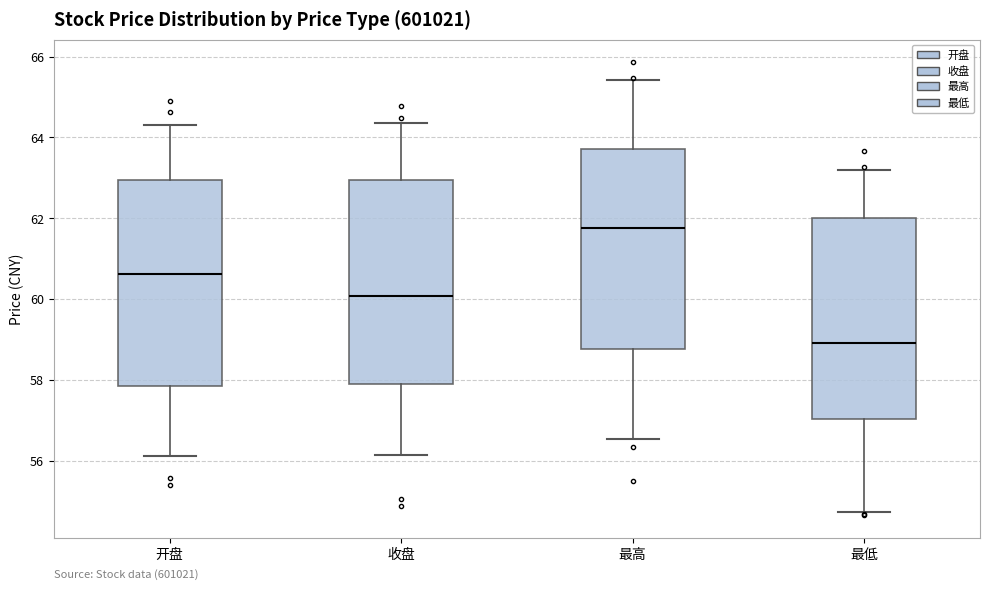

Reading left to right, transcribe this box plot: for each box, give where its median line is, the range the box spans, and where its two whiskers end, as read against the y-axis. The values are not printed on the chart, so give them approximately, as read against the axis.

开盘: median 60.6, box 57.8 to 63.0, whiskers 56.2 to 64.4
收盘: median 60.0, box 58.0 to 63.0, whiskers 56.2 to 64.4
最高: median 61.8, box 58.8 to 63.8, whiskers 56.6 to 65.4
最低: median 59.0, box 57.0 to 62.0, whiskers 54.8 to 63.2